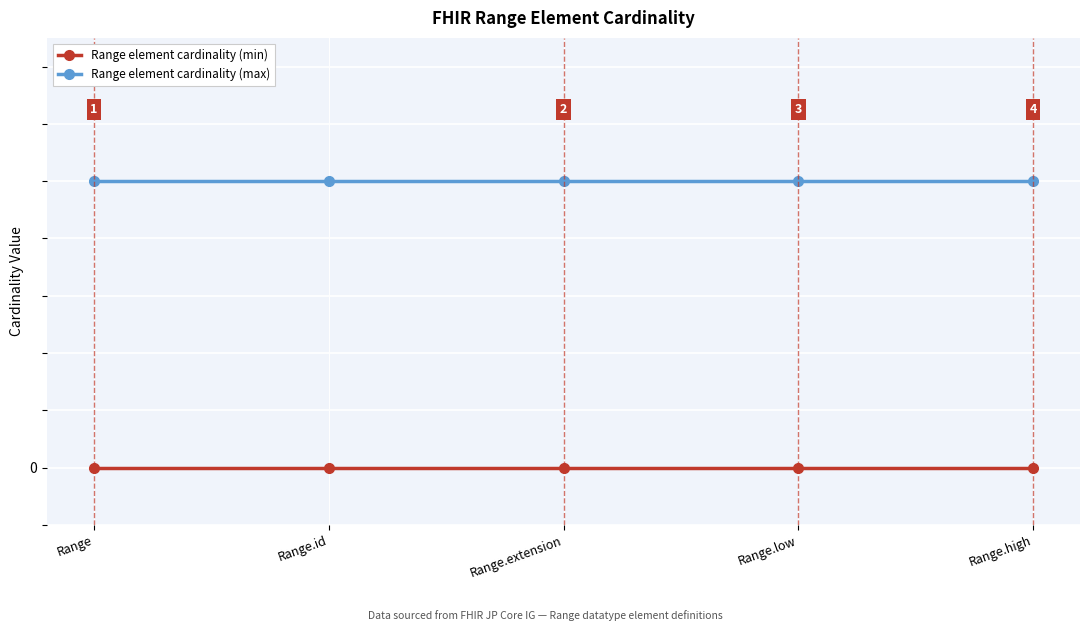

At Range.id, list the series in order from smallest to largest.

Range element cardinality (min), Range element cardinality (max)